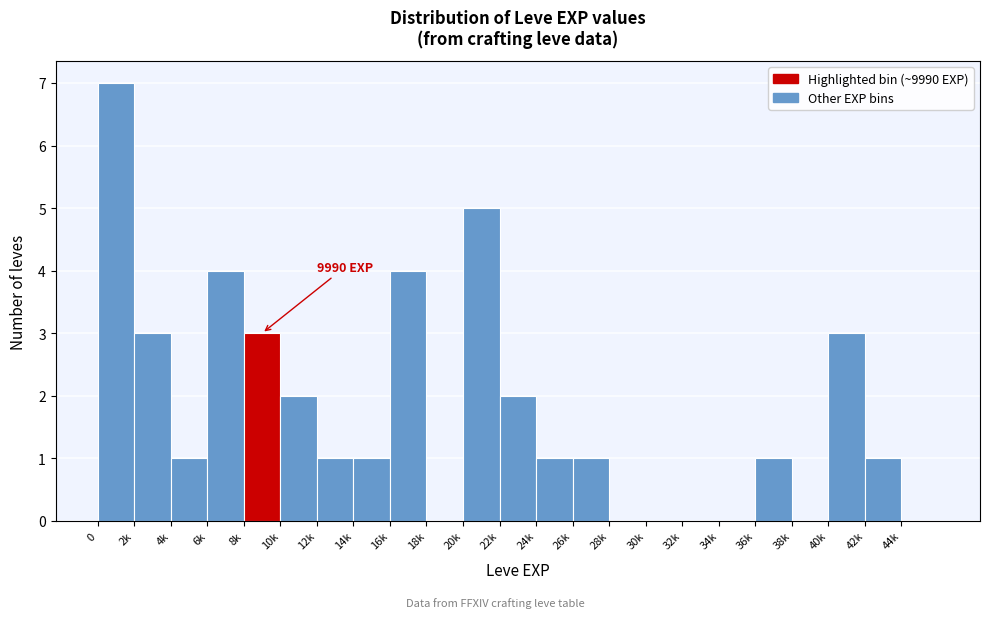

Reading left to right, extract all data points from this chart.

0=7	2k=3	4k=1	6k=4	8k=3	10k=2	12k=1	14k=1	16k=4	18k=0	20k=5	22k=2	24k=1	26k=1	28k=0	30k=0	32k=0	34k=0	36k=1	38k=0	40k=3	42k=1	44k=0